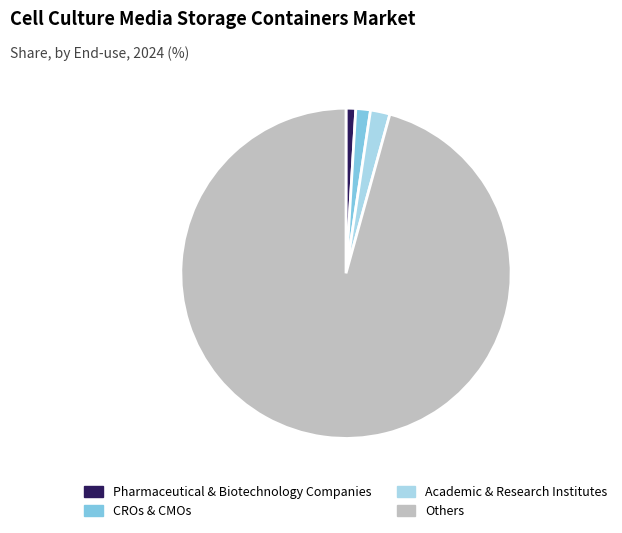

Does any single category account for the majority?

Yes